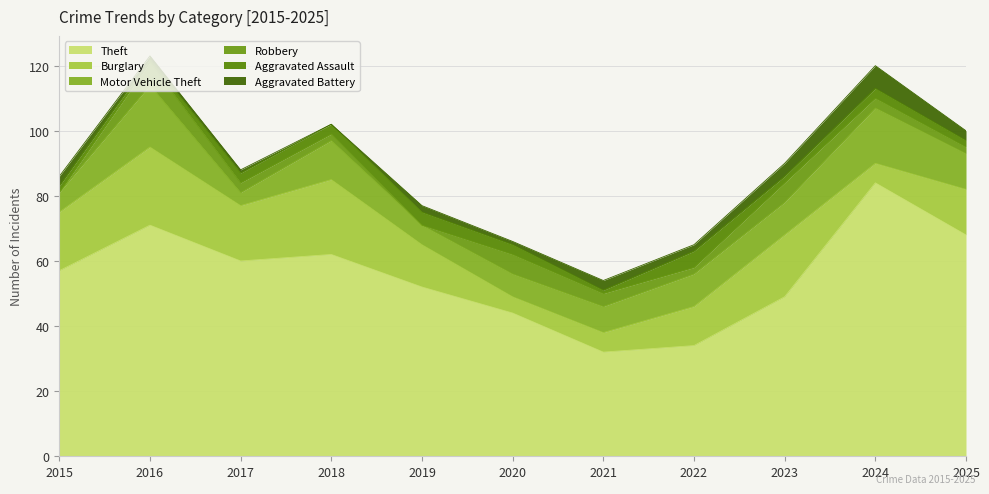

Which series has the largest total across all categories?

Theft